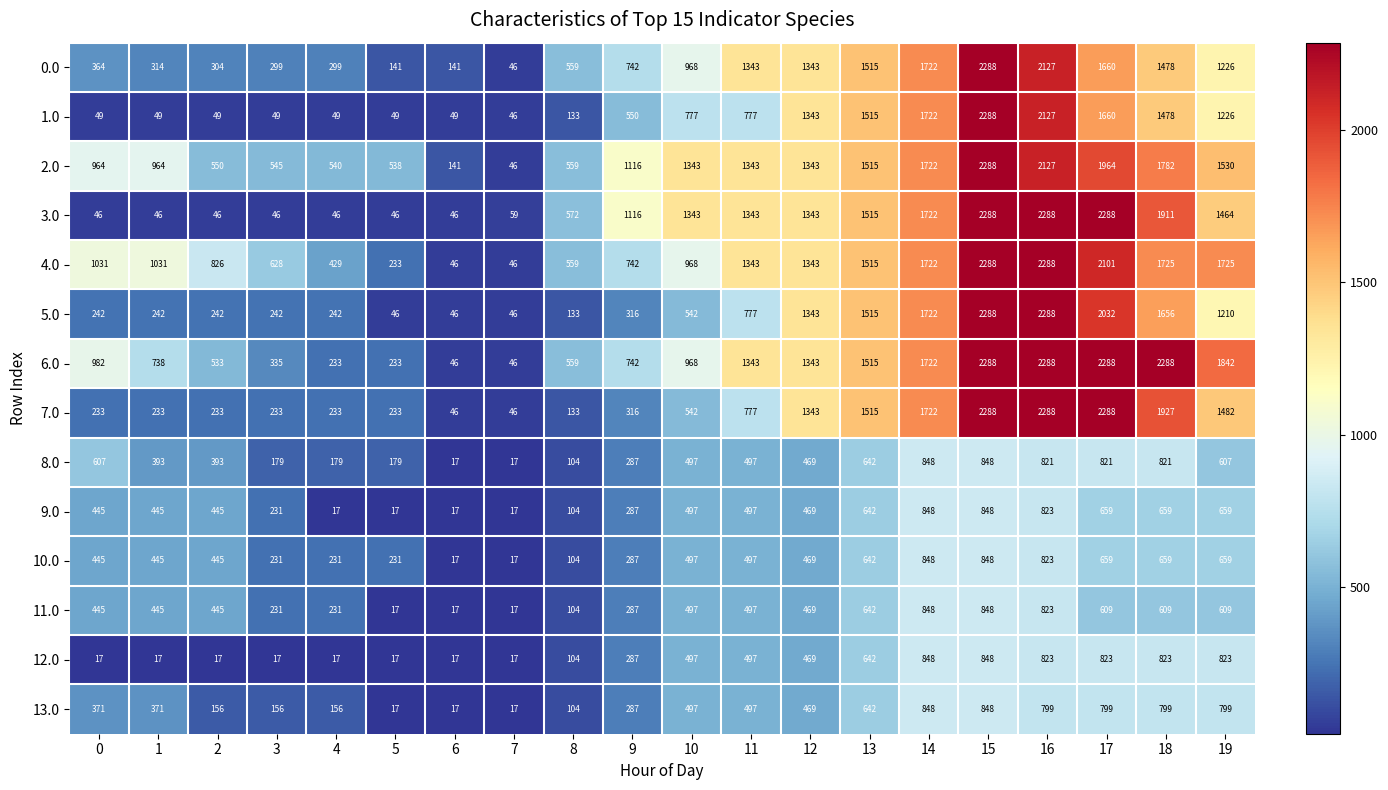

What is the difference between the highest and lowest values at 8?

468